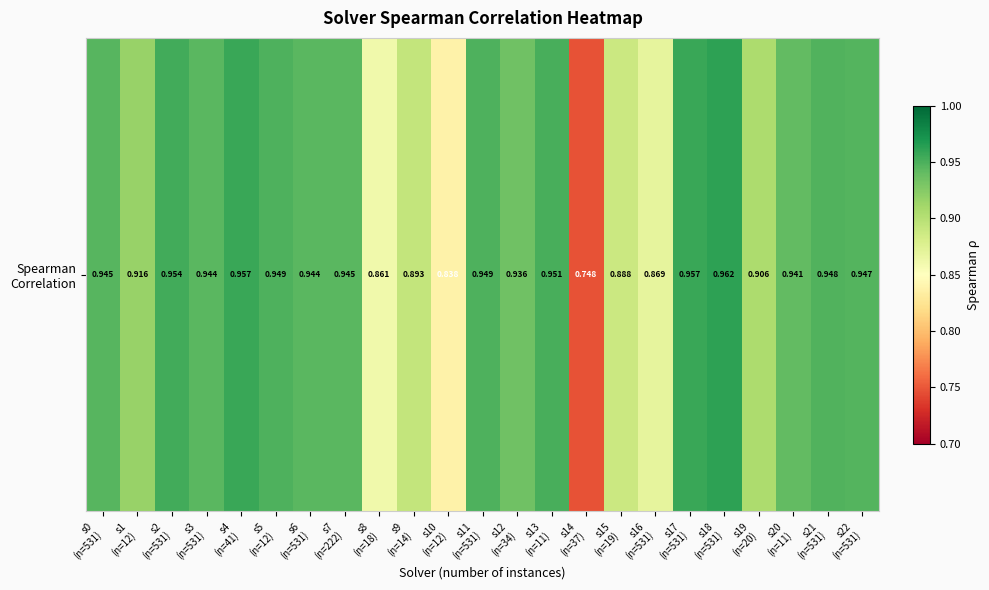

Reading right to left, extract all data points from this chart.

0.9	0.9	0.9	0.9	1.0	1.0	0.9	0.9	0.7	1.0	0.9	0.9	0.8	0.9	0.9	0.9	0.9	0.9	1.0	0.9	1.0	0.9	0.9